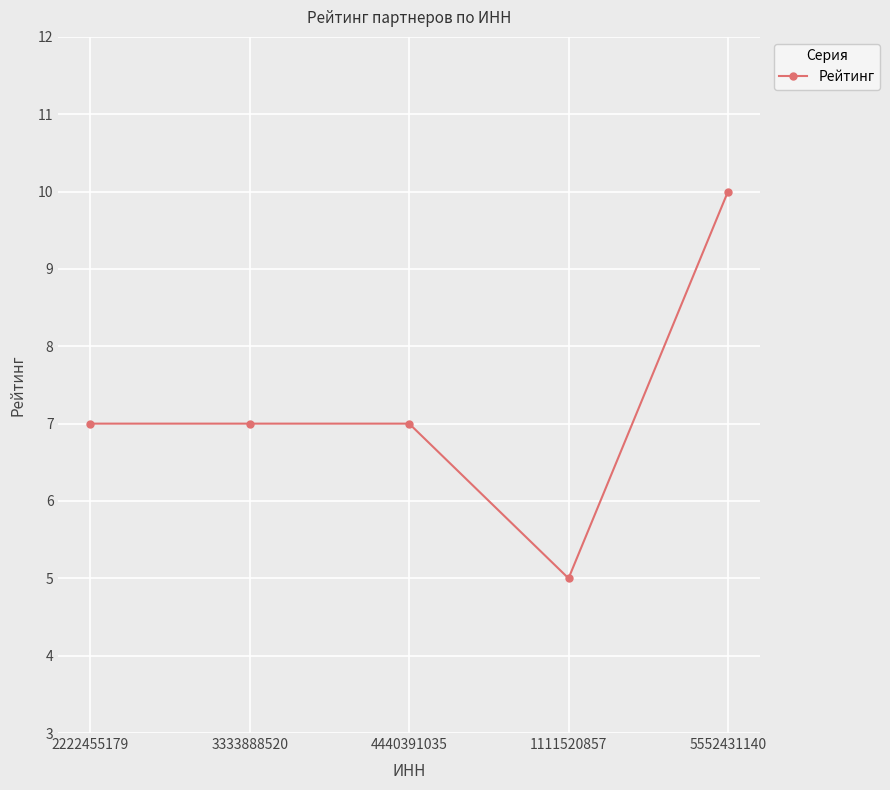

What is the value of the 3rd point from the left?

7